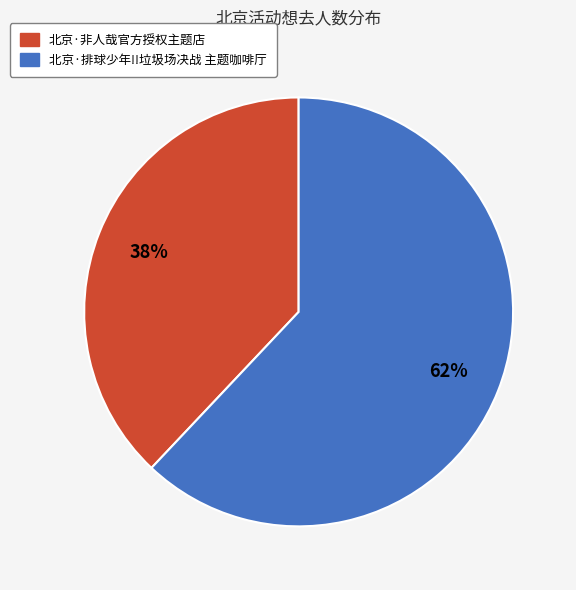

Combined, do 北京·非人哉官方授权主题店 and 北京·排球少年!!垃圾场决战 主题咖啡厅 account for over 50%?

Yes